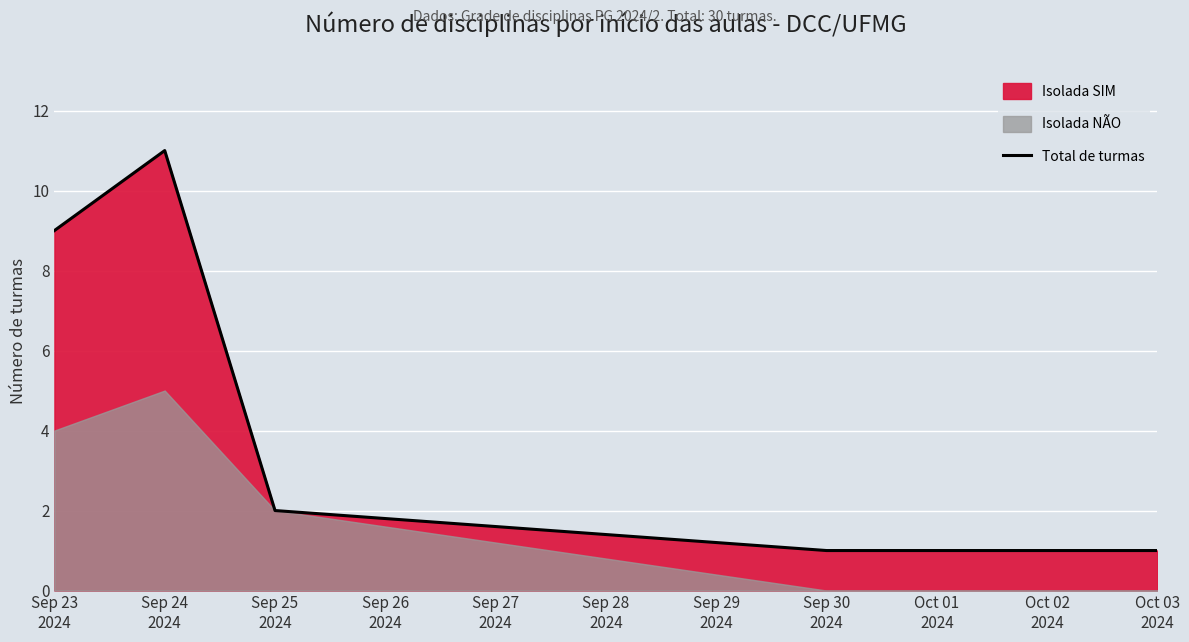

The chart shows a value of 9 at Sep 23
2024. True or false?

True